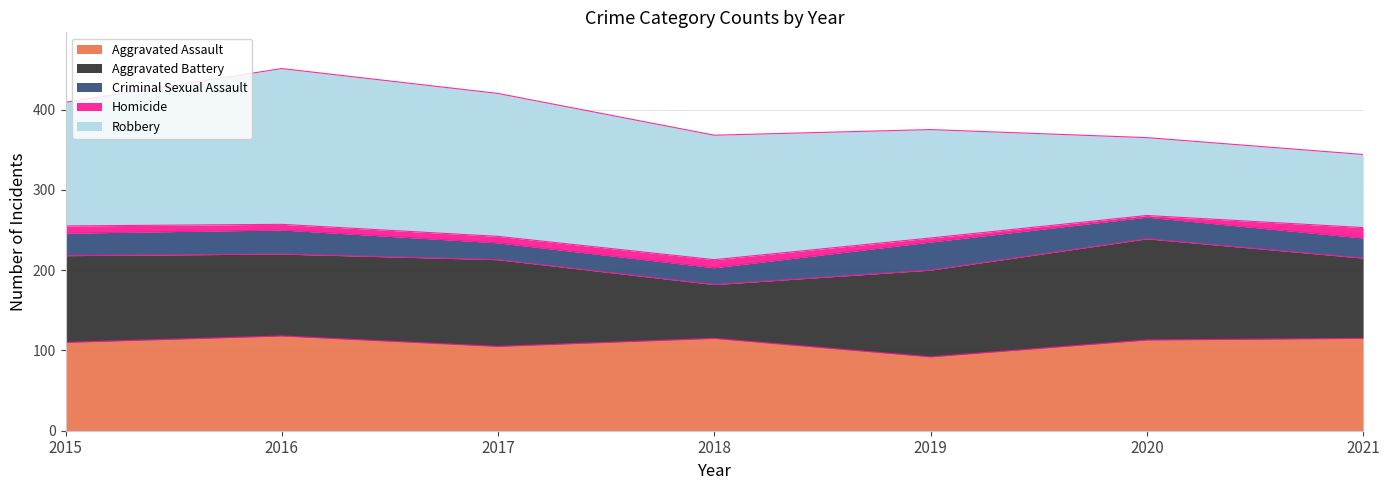

What is the sum of all Homicide values?

54